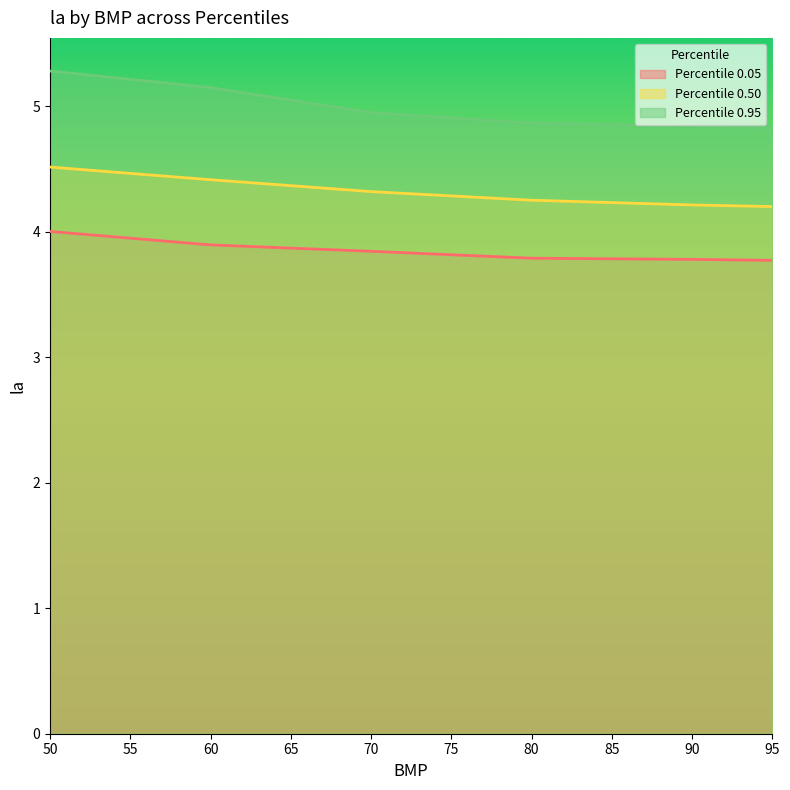

Reading right to left, what are all the values shown in this chart?

Percentile 0.05: 3.8	3.8	3.8	3.8	3.9	4.0
Percentile 0.50: 4.2	4.2	4.3	4.3	4.4	4.5
Percentile 0.95: 4.8	4.8	4.9	5.0	5.2	5.3